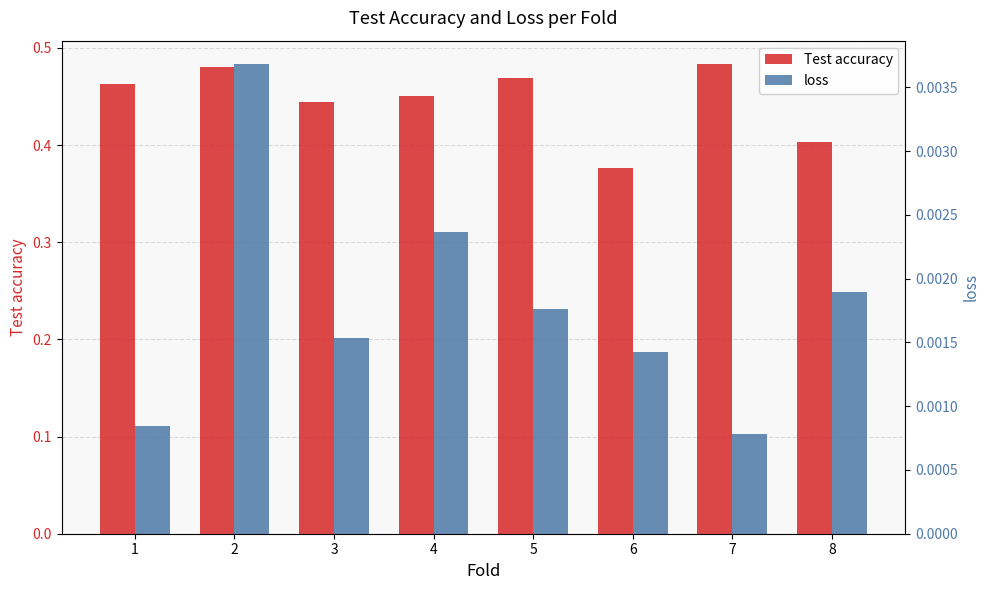

At which label does Test accuracy reach its peak?

7